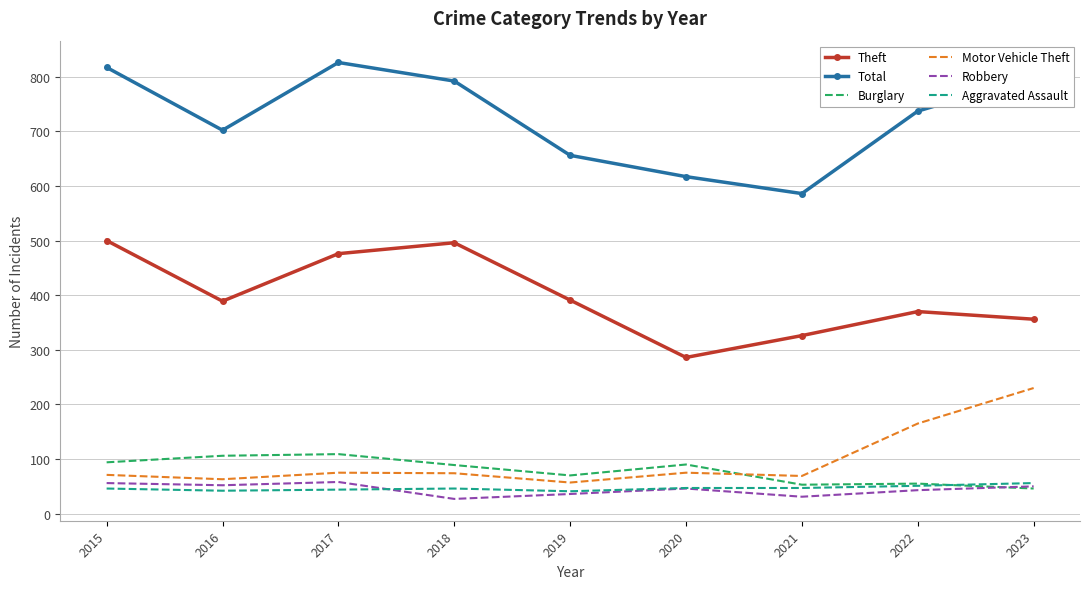

What is the maximum value shown in the chart?

826